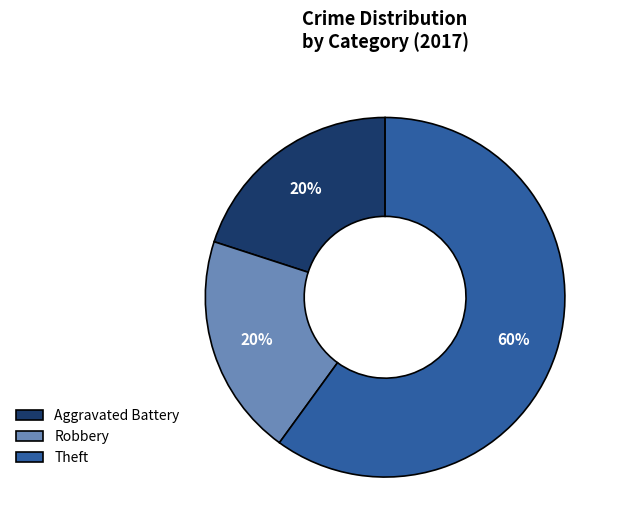

Approximately how many times larger is the value at Aggravated Battery compared to Theft?

0.3